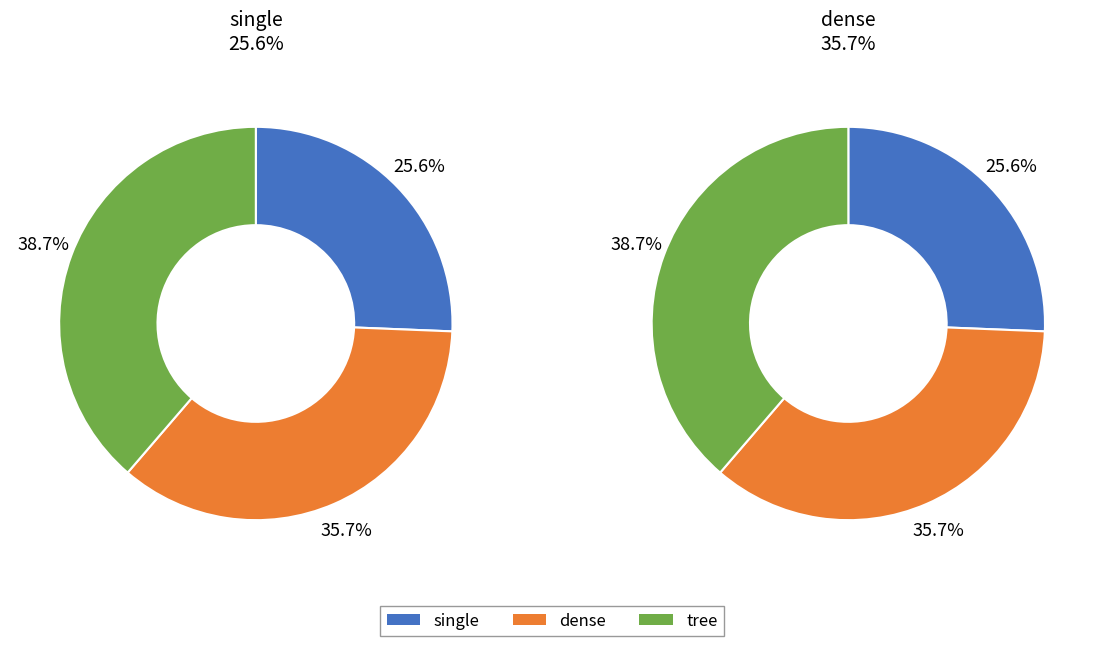

Between dense and single, which is larger?

dense